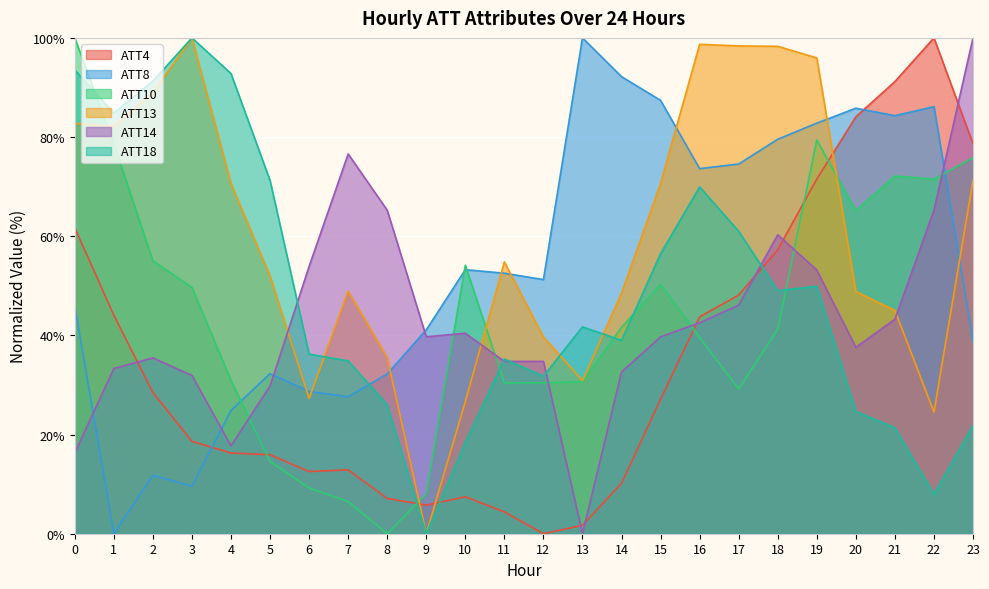

Does the chart display data point markers on the line(s)?

No